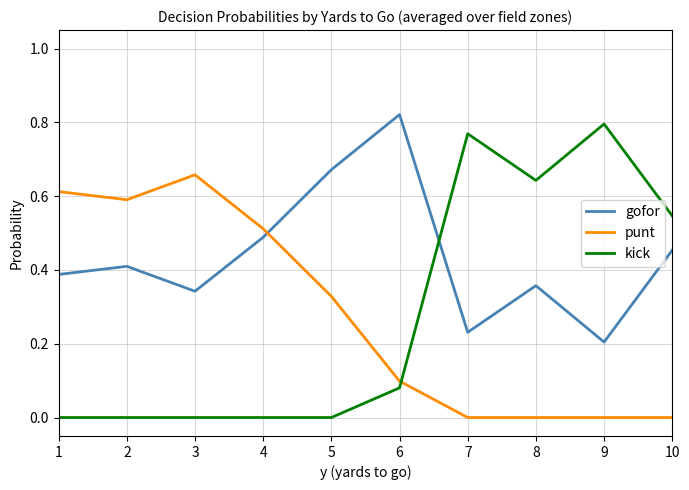

Which series has the widest spread of values?

kick